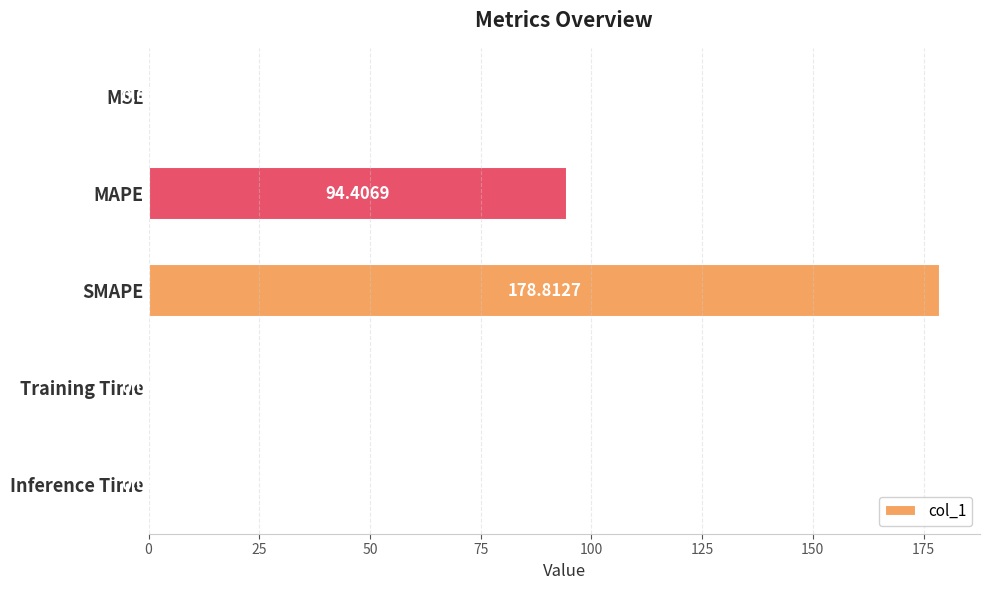

What is the sum of the values at MAPE and MSE?

94.4